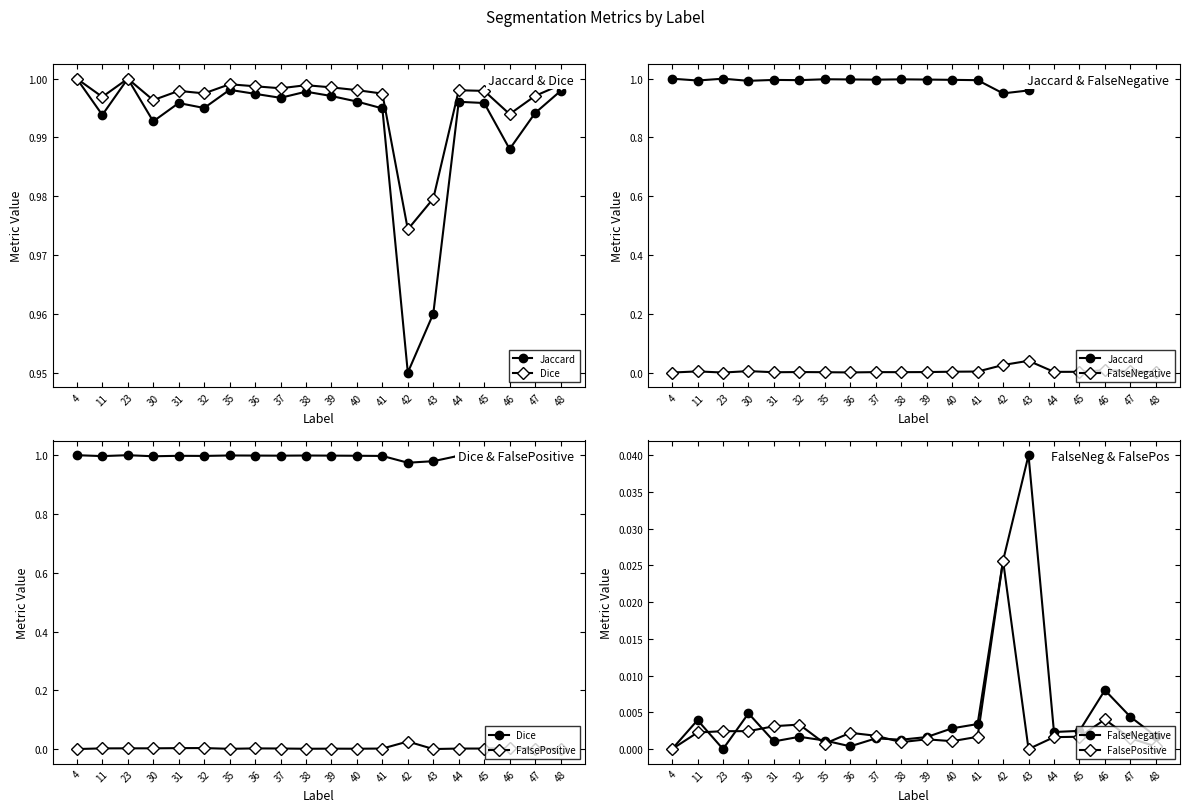

True or false: FalseNegative has a value of 0.0 at 44.

True